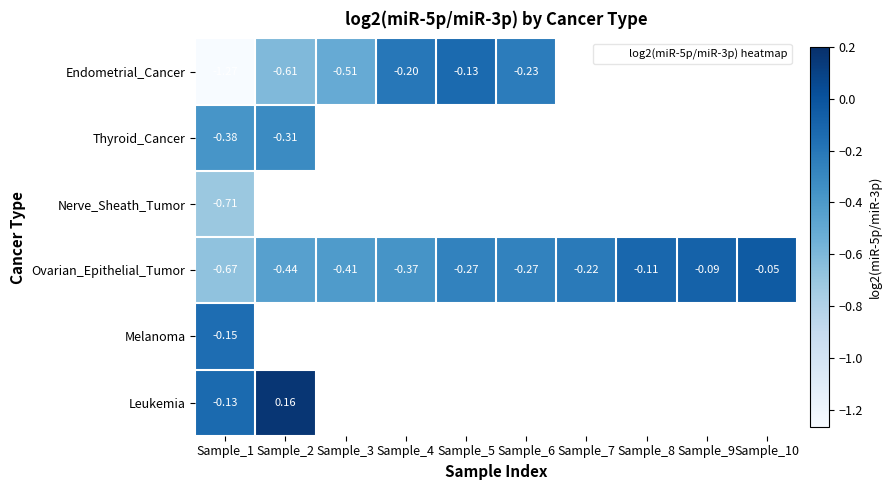

What is the difference between the second highest and minimum values in the Ovarian_Epithelial_Tumor series?

0.6